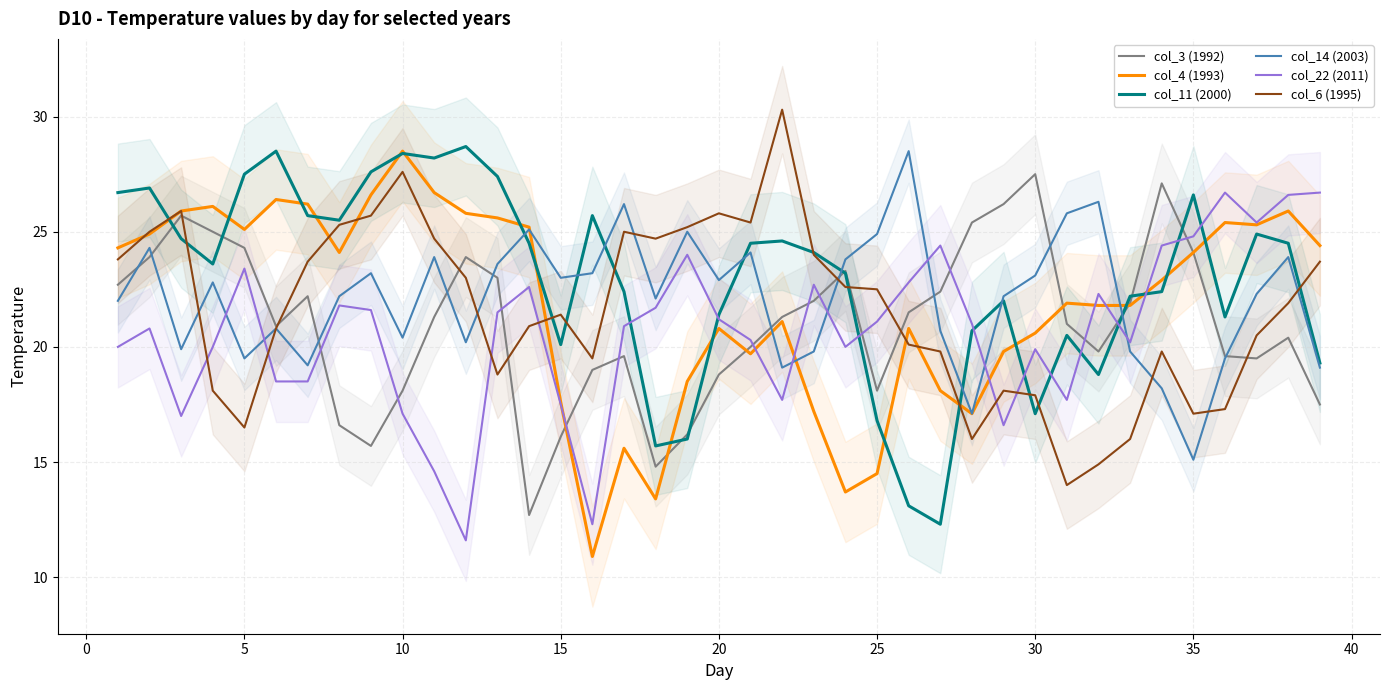

Reading left to right, list all the values displayed in this chart.

col_3 (1992): 22.7	23.9	25.7	25.0	24.3	20.9	22.2	16.6	15.7	18.1	21.3	23.9	23.0	12.7	16.1	19.0	19.6	14.8	16.2	18.8	20.0	21.3	22.0	23.3	18.1	21.5	22.4	25.4	26.2	27.5	21.0	19.8	21.9	27.1	24.1	19.6	19.5	20.4	17.5
col_4 (1993): 24.3	24.9	25.9	26.1	25.1	26.4	26.2	24.1	26.6	28.5	26.7	25.8	25.6	25.2	17.6	10.9	15.6	13.4	18.5	20.8	19.7	21.1	17.2	13.7	14.5	20.8	18.1	17.1	19.8	20.6	21.9	21.8	21.8	22.9	24.1	25.4	25.3	25.9	24.4
col_11 (2000): 26.7	26.9	24.7	23.6	27.5	28.5	25.7	25.5	27.6	28.4	28.2	28.7	27.4	24.5	20.1	25.7	22.4	15.7	16.0	21.4	24.5	24.6	24.1	23.2	16.8	13.1	12.3	20.7	22.0	17.1	20.5	18.8	22.2	22.4	26.6	21.3	24.9	24.5	19.3
col_14 (2003): 22.0	24.3	19.9	22.8	19.5	20.8	19.2	22.2	23.2	20.4	23.9	20.2	23.6	25.1	23.0	23.2	26.2	22.1	25.0	22.9	24.1	19.1	19.8	23.8	24.9	28.5	20.7	17.1	22.2	23.1	25.8	26.3	19.8	18.2	15.1	19.5	22.3	23.9	19.1
col_22 (2011): 20.0	20.8	17.0	20.0	23.4	18.5	18.5	21.8	21.6	17.1	14.6	11.6	21.5	22.6	17.5	12.3	20.9	21.7	24.0	21.2	20.3	17.7	22.7	20.0	21.1	22.8	24.4	21.0	16.6	19.9	17.7	22.3	20.2	24.4	24.8	26.7	25.4	26.6	26.7
col_6 (1995): 23.8	25.0	25.9	18.1	16.5	20.8	23.7	25.3	25.7	27.6	24.7	23.0	18.8	20.9	21.4	19.5	25.0	24.7	25.2	25.8	25.4	30.3	24.0	22.6	22.5	20.1	19.8	16.0	18.1	17.9	14.0	14.9	16.0	19.8	17.1	17.3	20.5	21.9	23.7